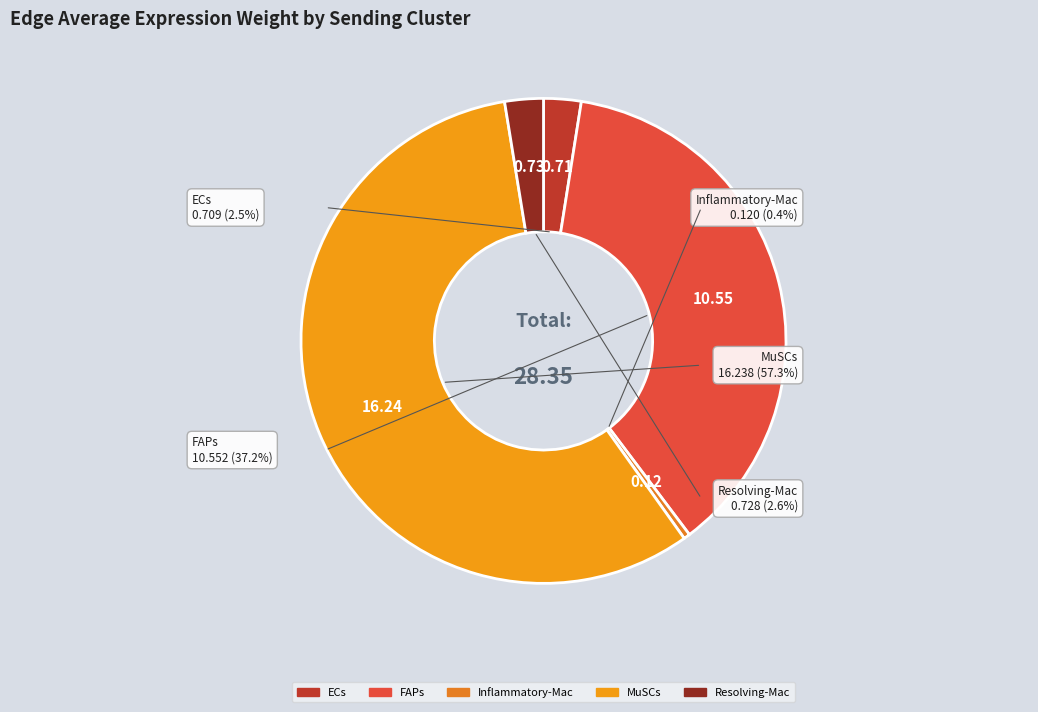

Is it true that Resolving-Mac is 3% of the pie?

True